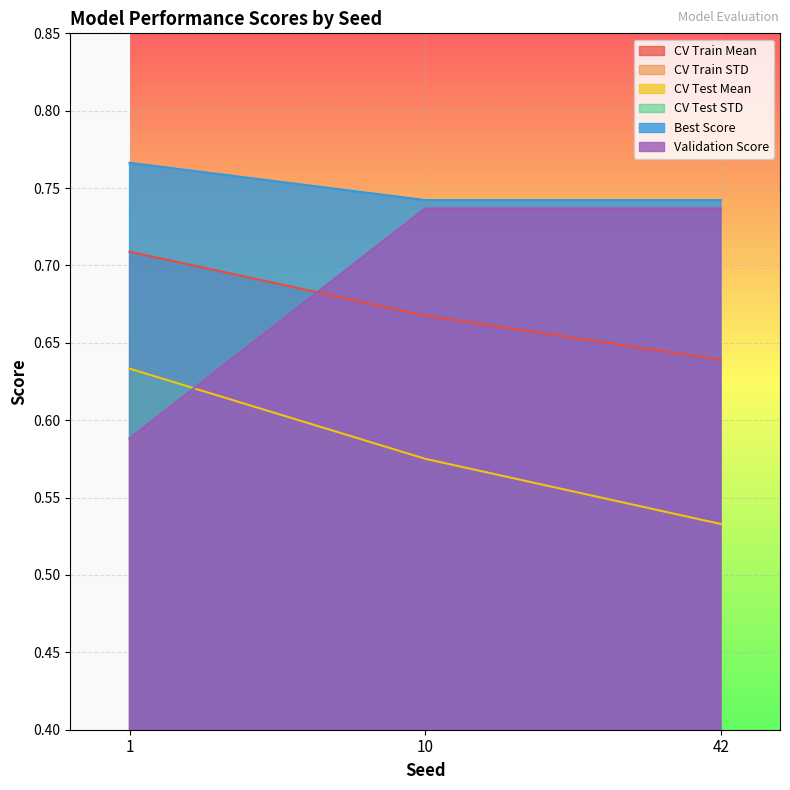

Between 10 and 42, which is larger?

10